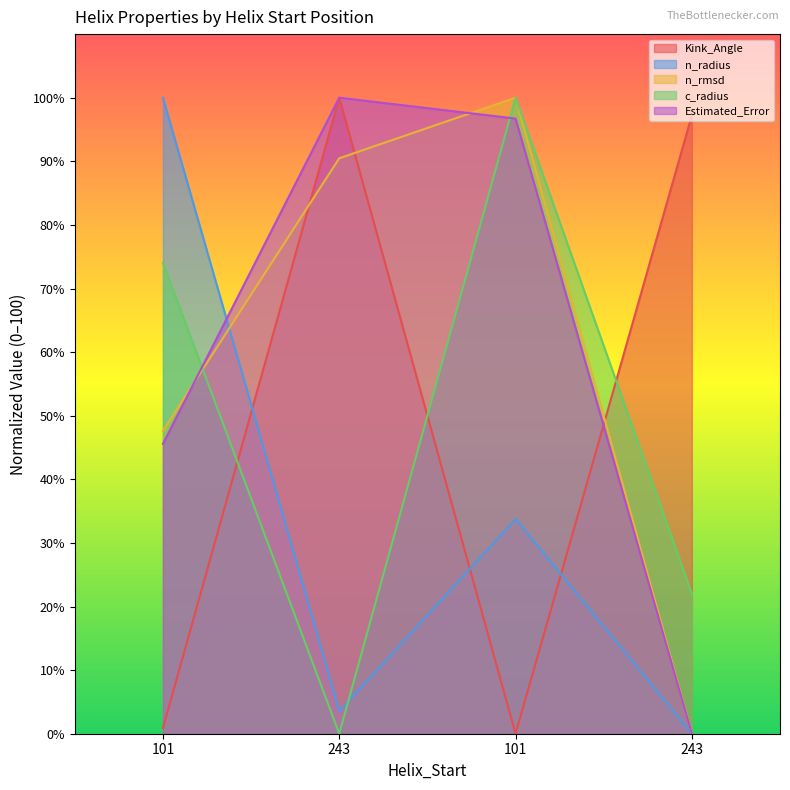

Is it true that Estimated_Error equals 45.6 at 101?

True